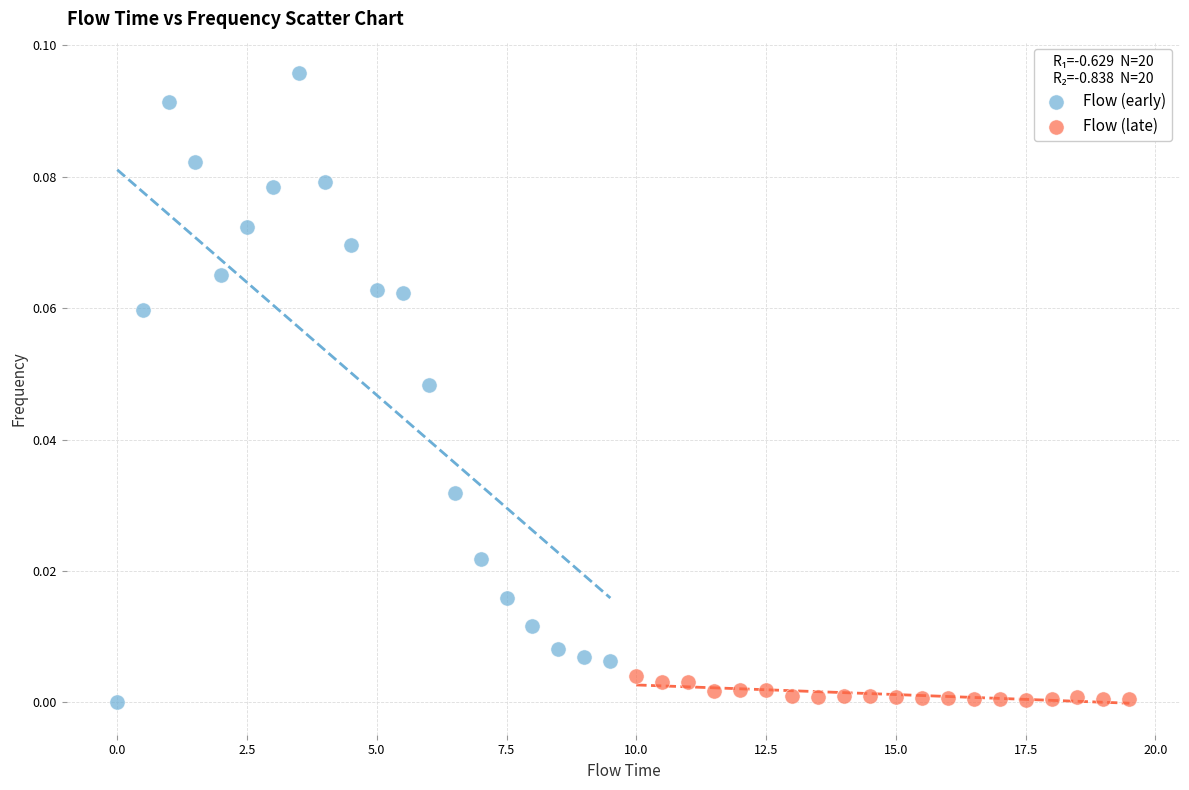

Which series has the widest spread of Y values?

Flow (early)